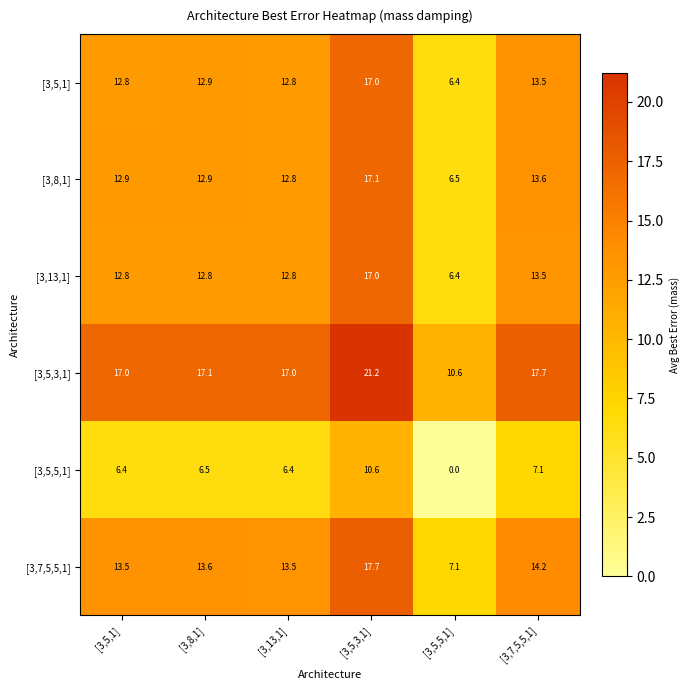

What value does the [3,8,1] series have at [3,5,3,1]?

17.1